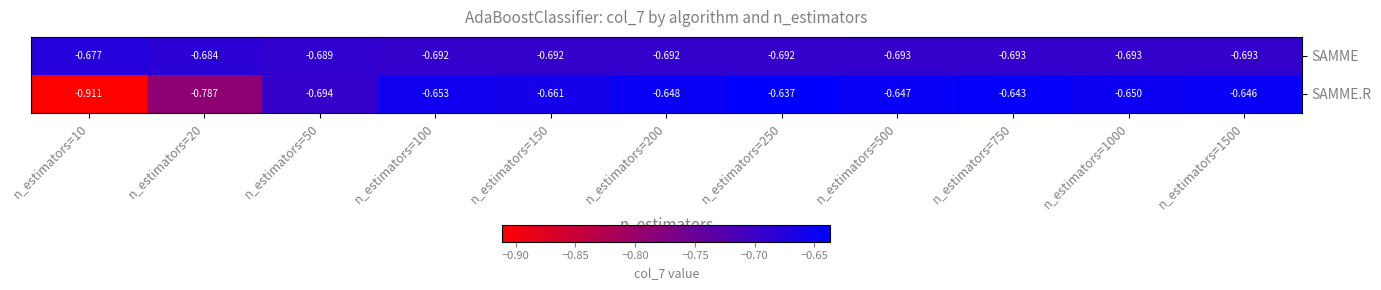

At which category is the sum across all series the highest?

n_estimators=250